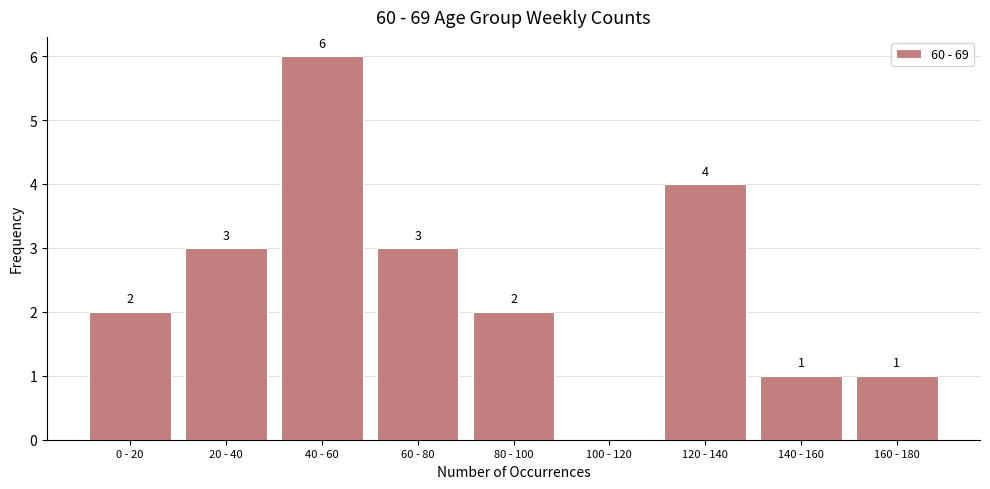

Reading left to right, list all the values displayed in this chart.

0 - 20=2	20 - 40=3	40 - 60=6	60 - 80=3	80 - 100=2	100 - 120=0	120 - 140=4	140 - 160=1	160 - 180=1